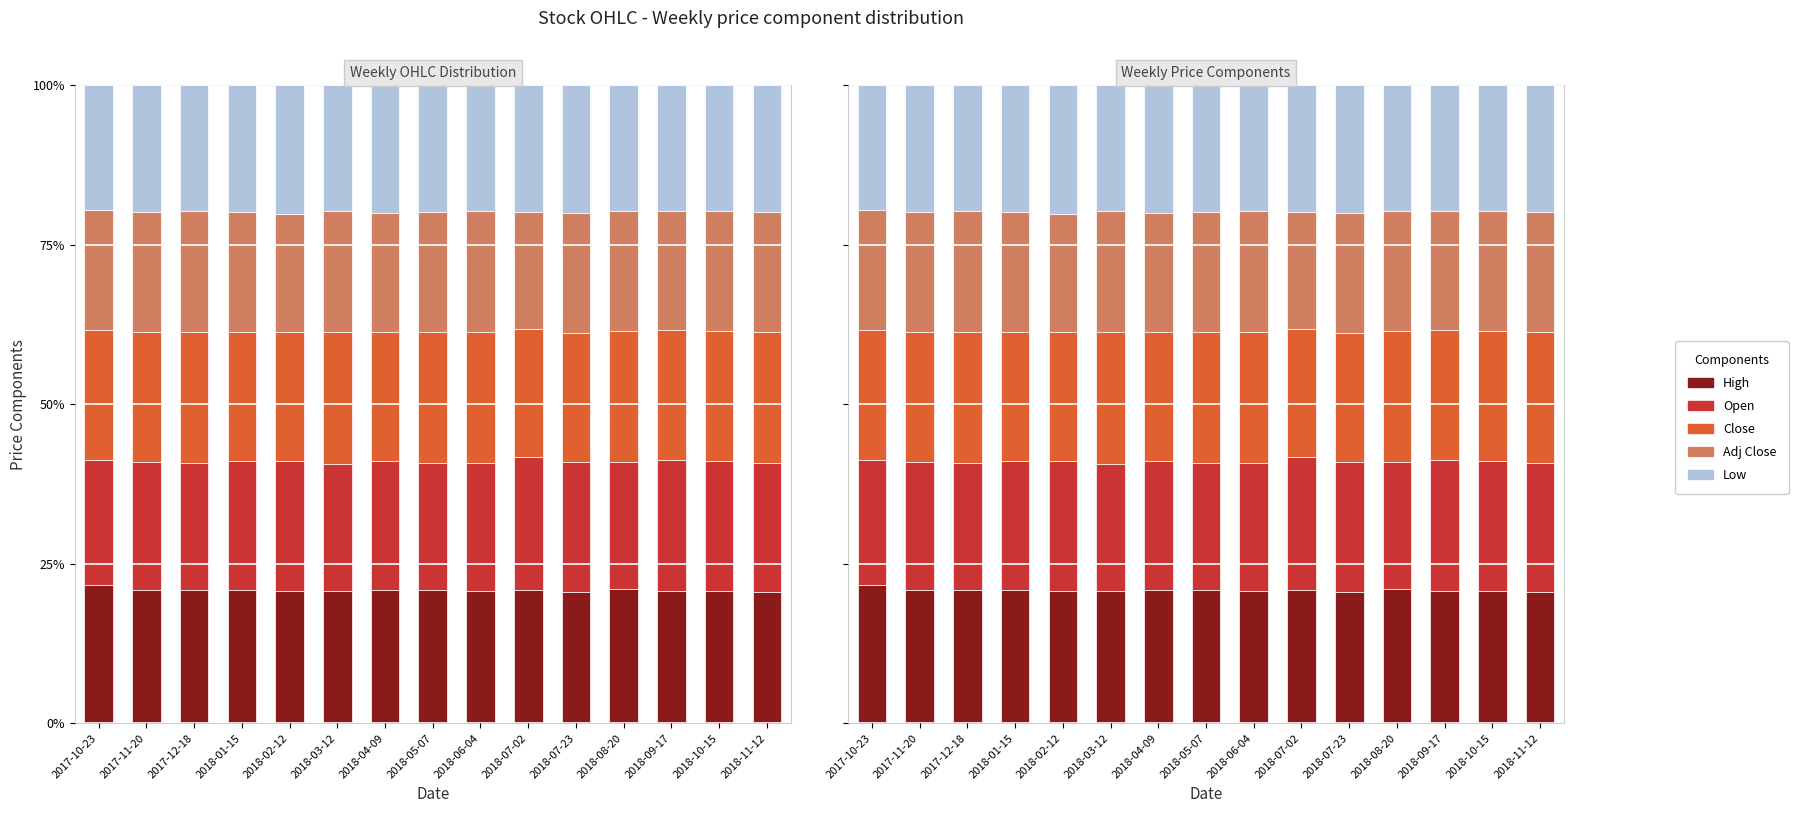

What is the minimum value for High?

20.6